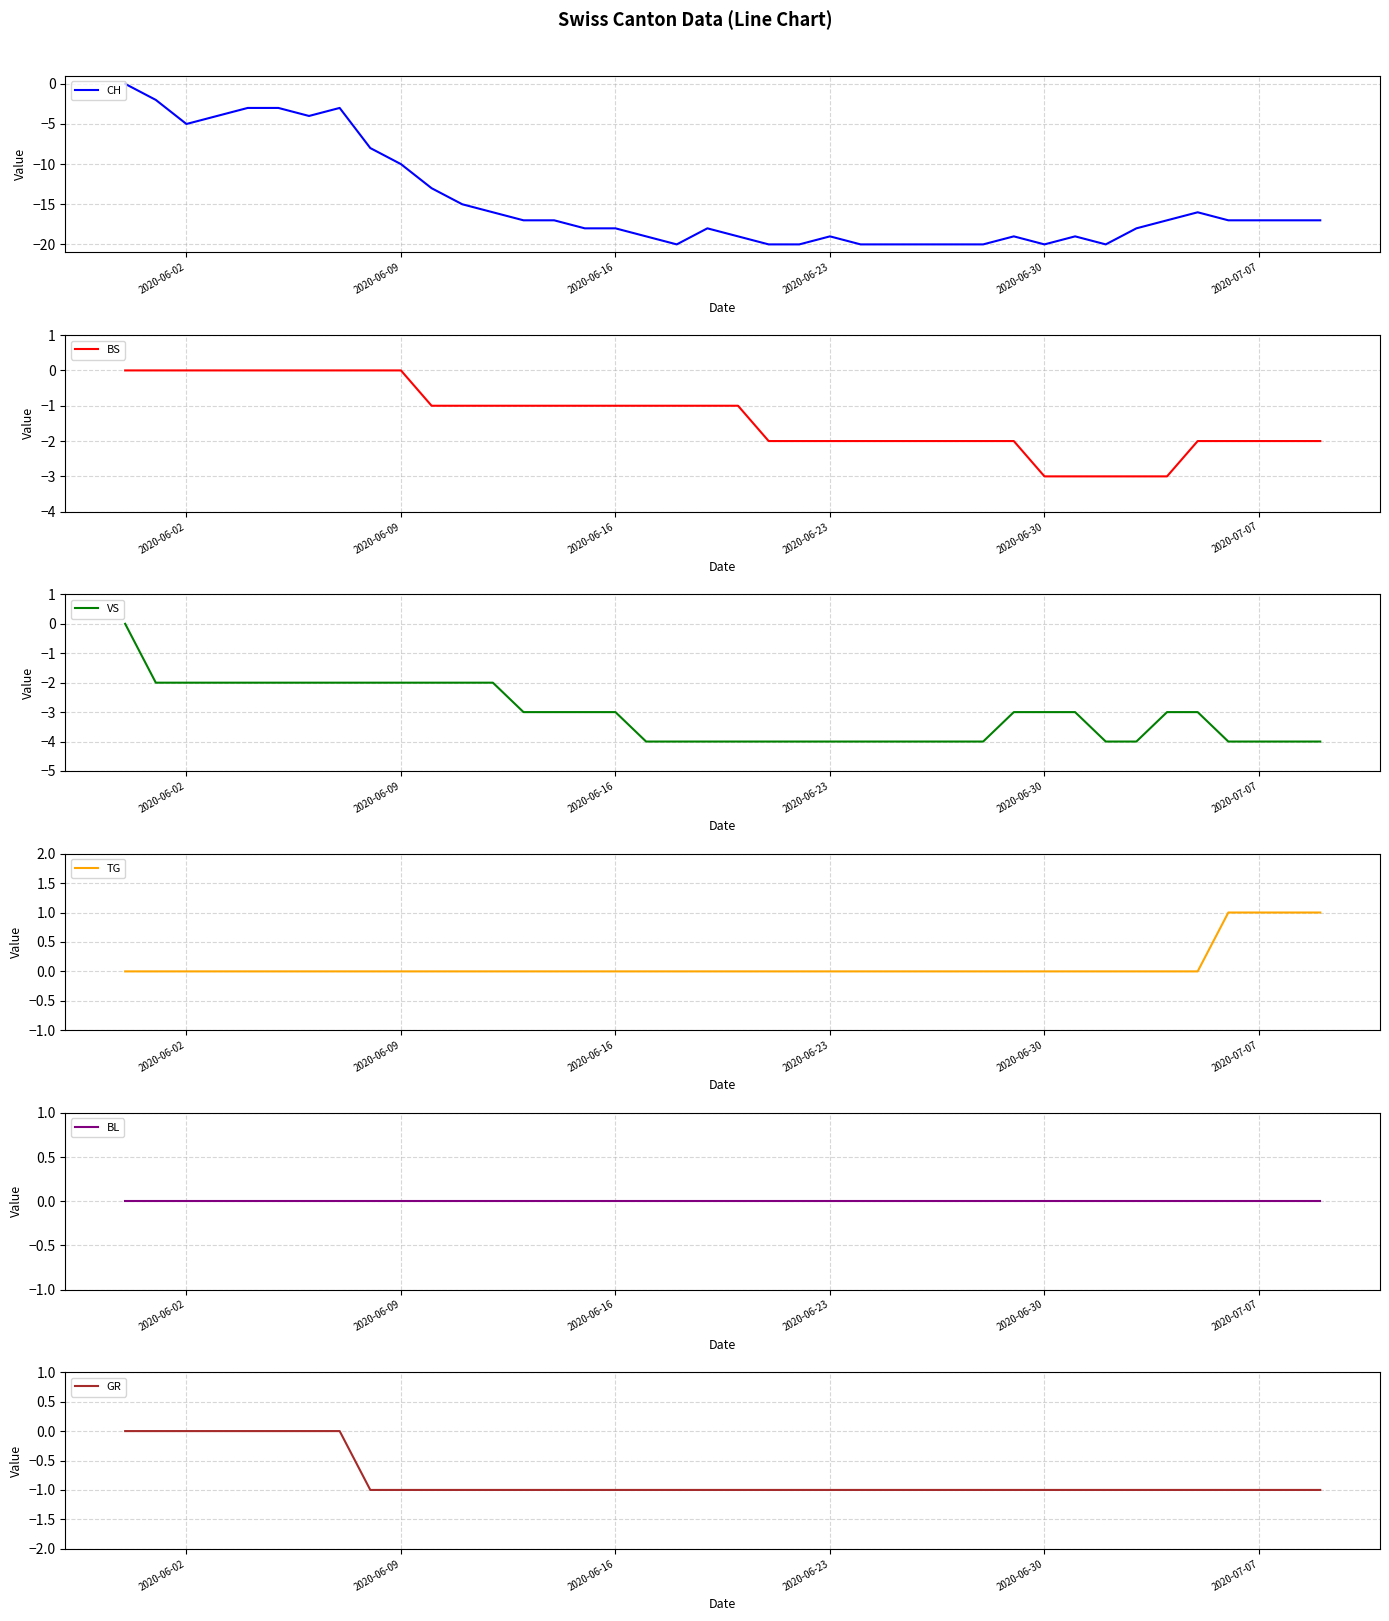

Which series has the largest total across all categories?

TG